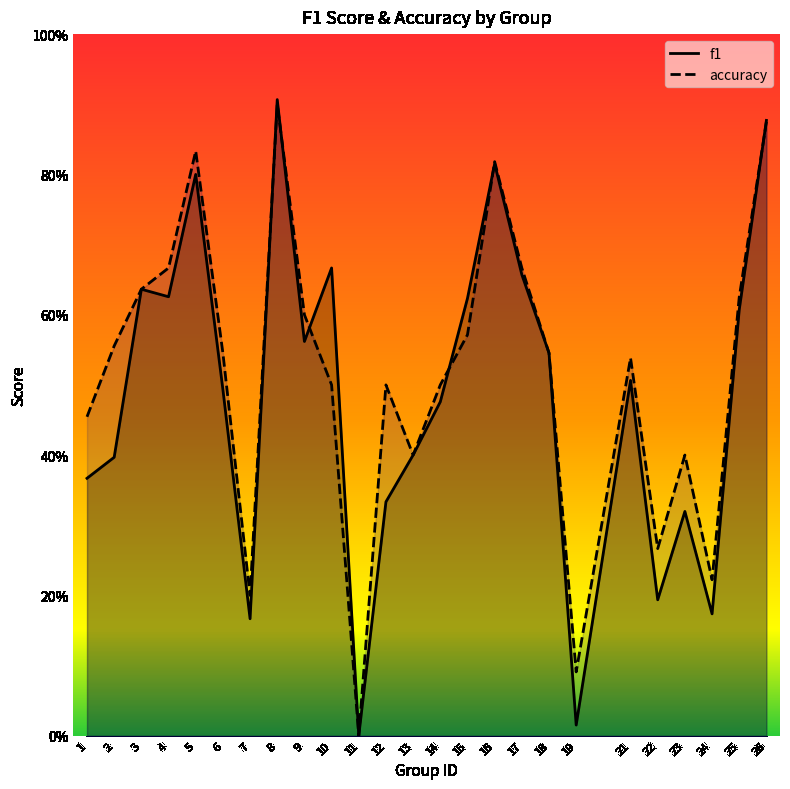

Is the value of accuracy at 13 greater than the value of f1 at 12?

Yes